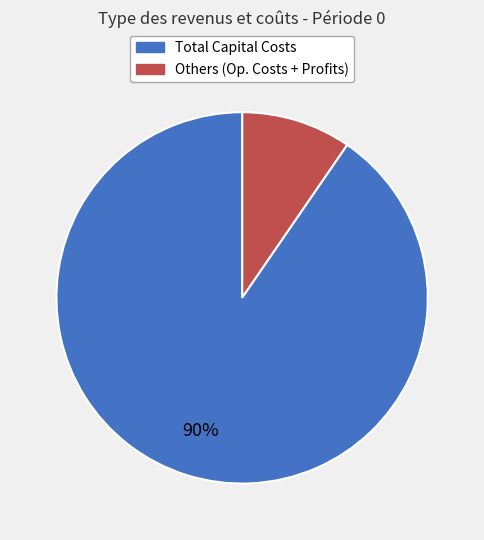

To the nearest percent, what is the average slice percentage?

50%